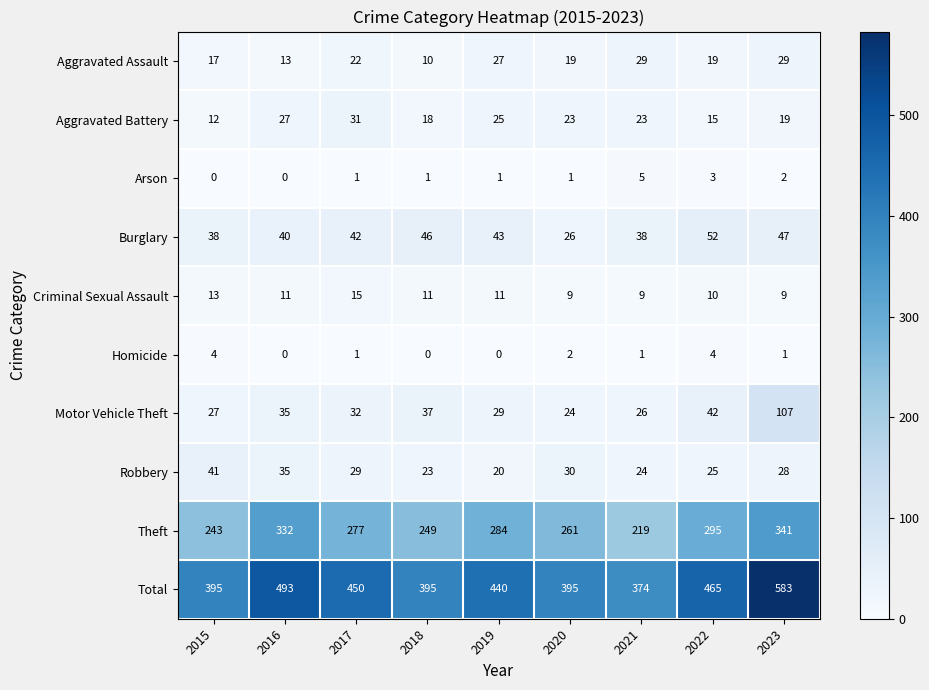

True or false: Robbery has a value of 30 at 2020.

True